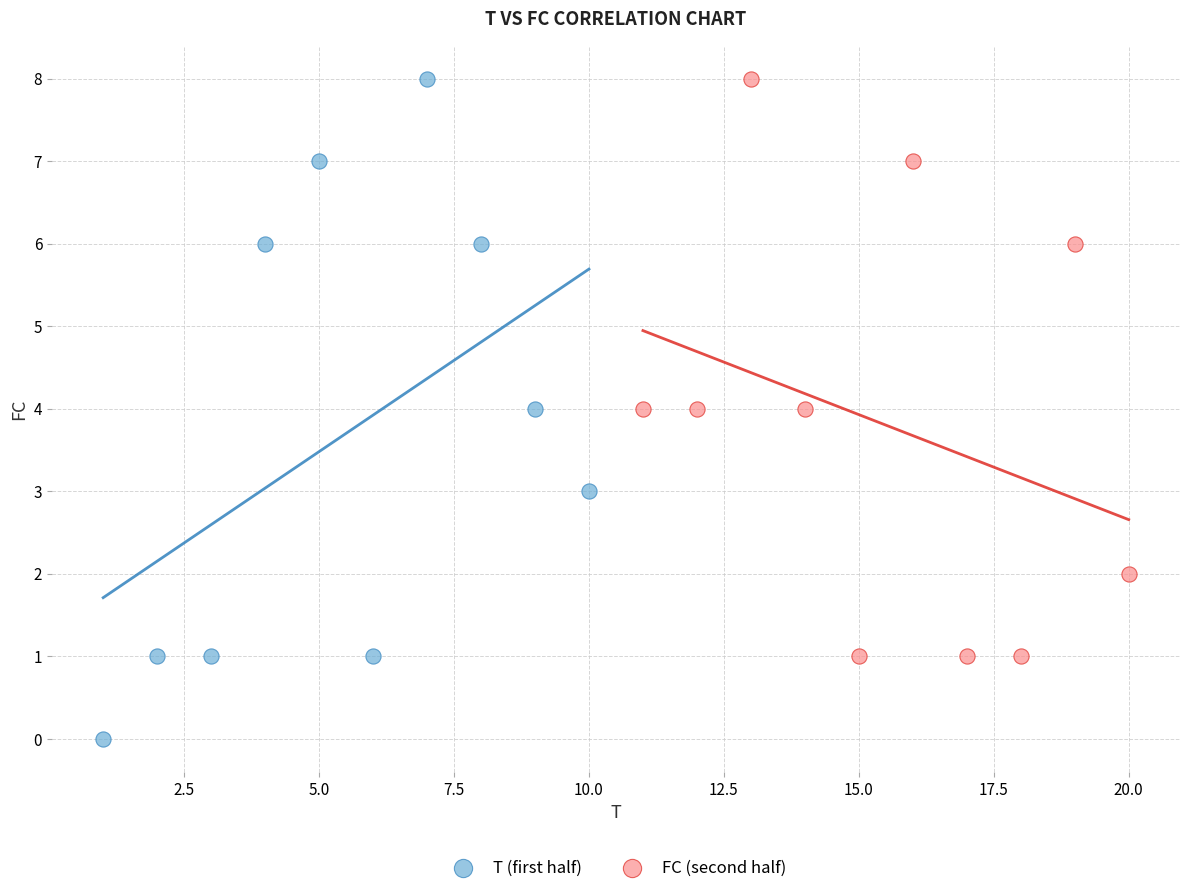

Which series reaches the minimum Y coordinate?

T (first half)